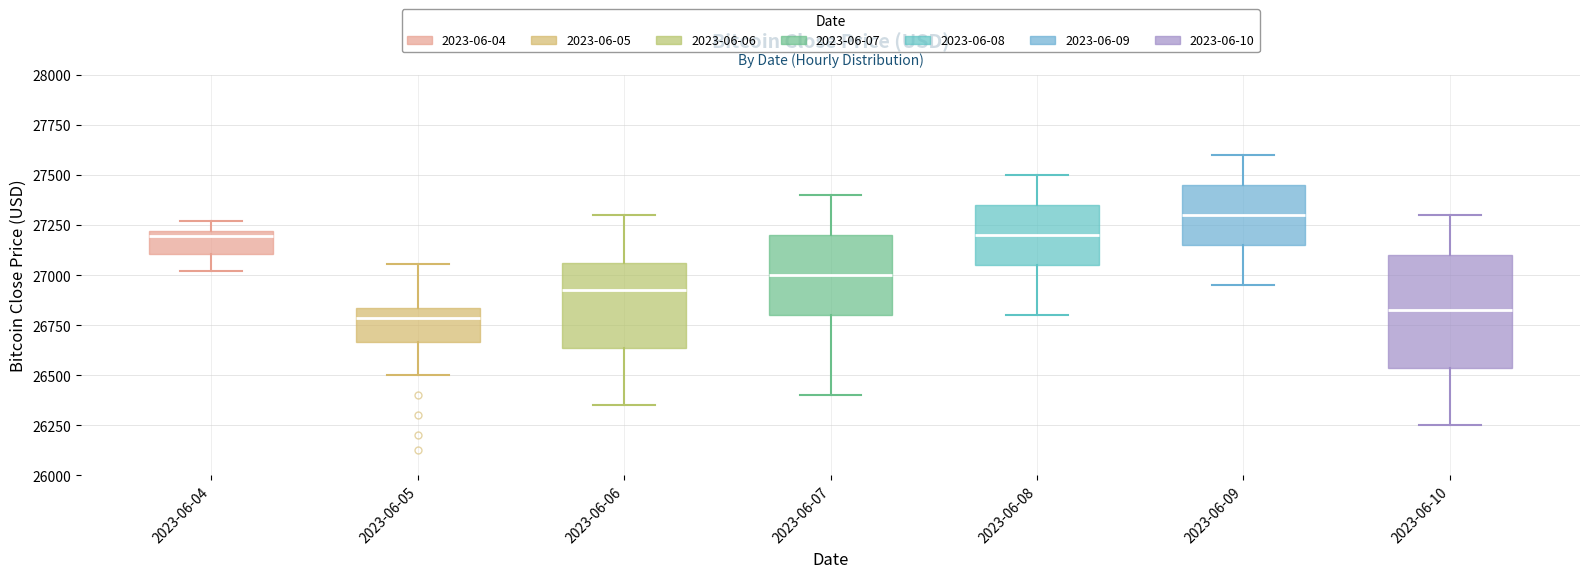

Comparing the boxes themselves (not the whiskers), which one is the tallest?

2023-06-10